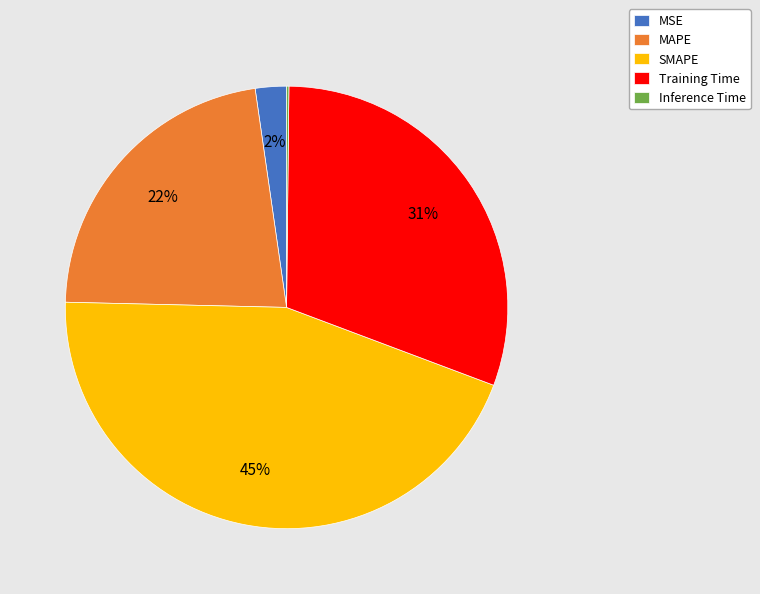

Is MAPE the majority of the pie?

No